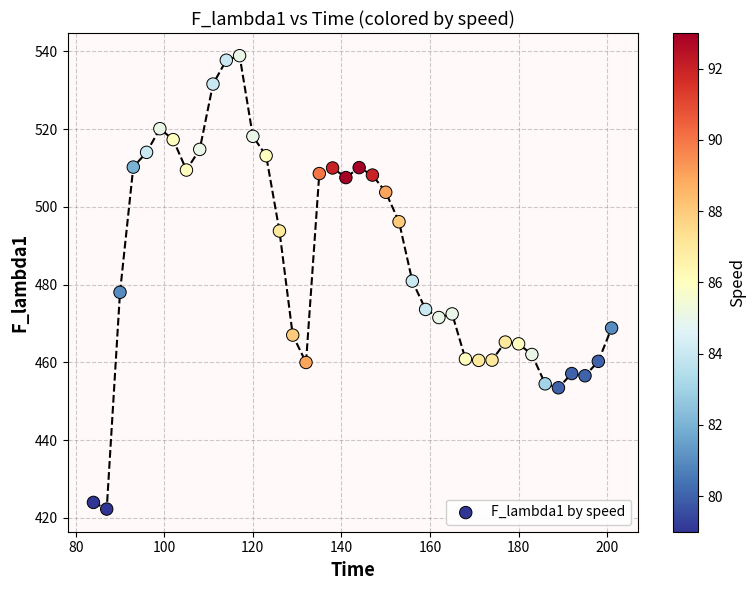

What is the range of X values (max minus min)?

117.0